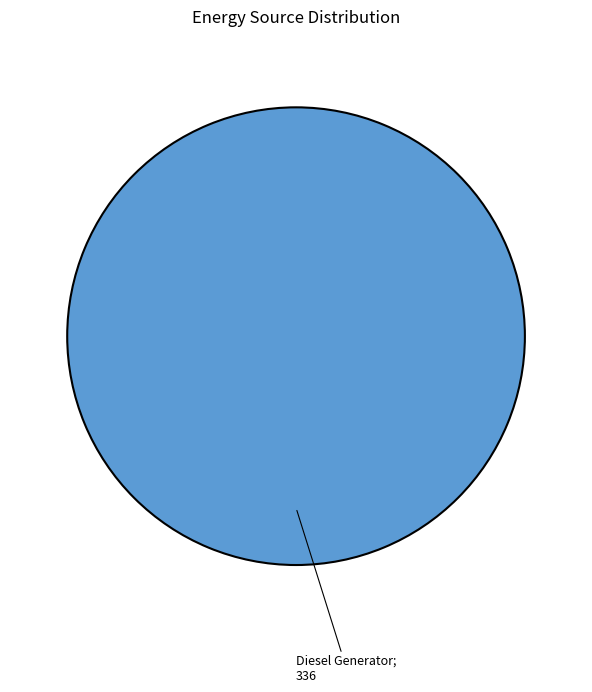

Does any single category account for the majority?

Yes